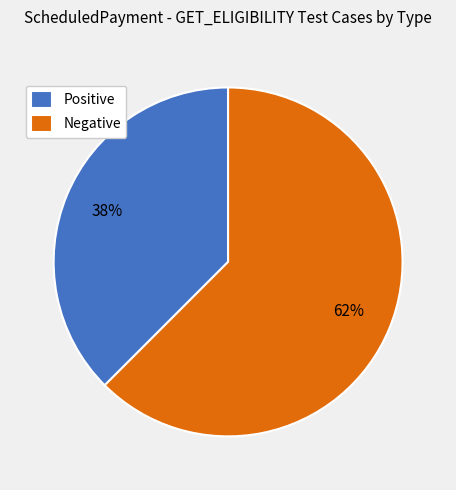

The Negative slice represents 68% of the pie. True or false?

False